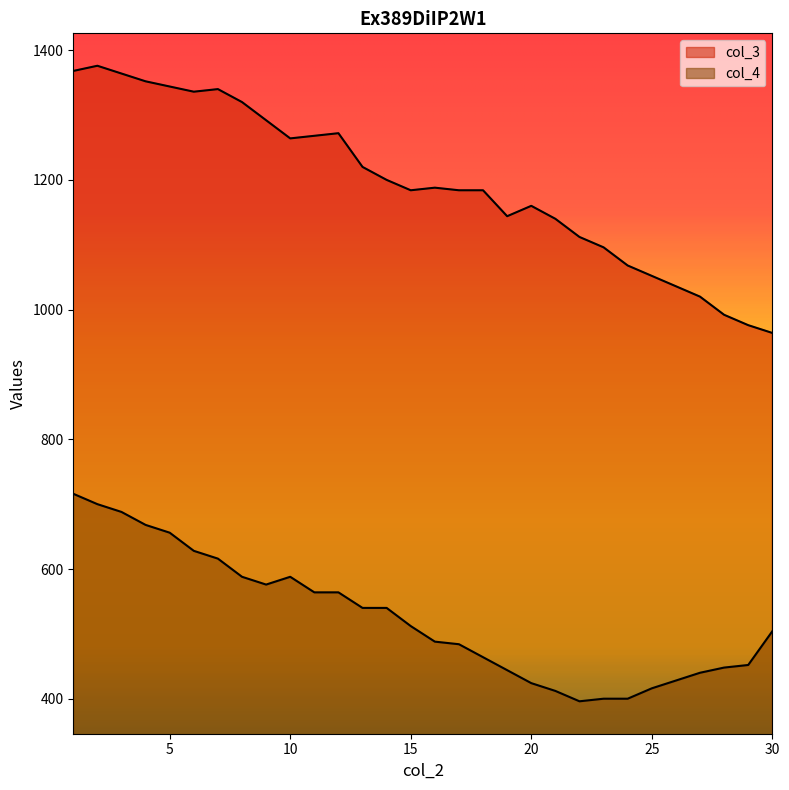

What is the difference between the col_4 values at 11 and 16?

76